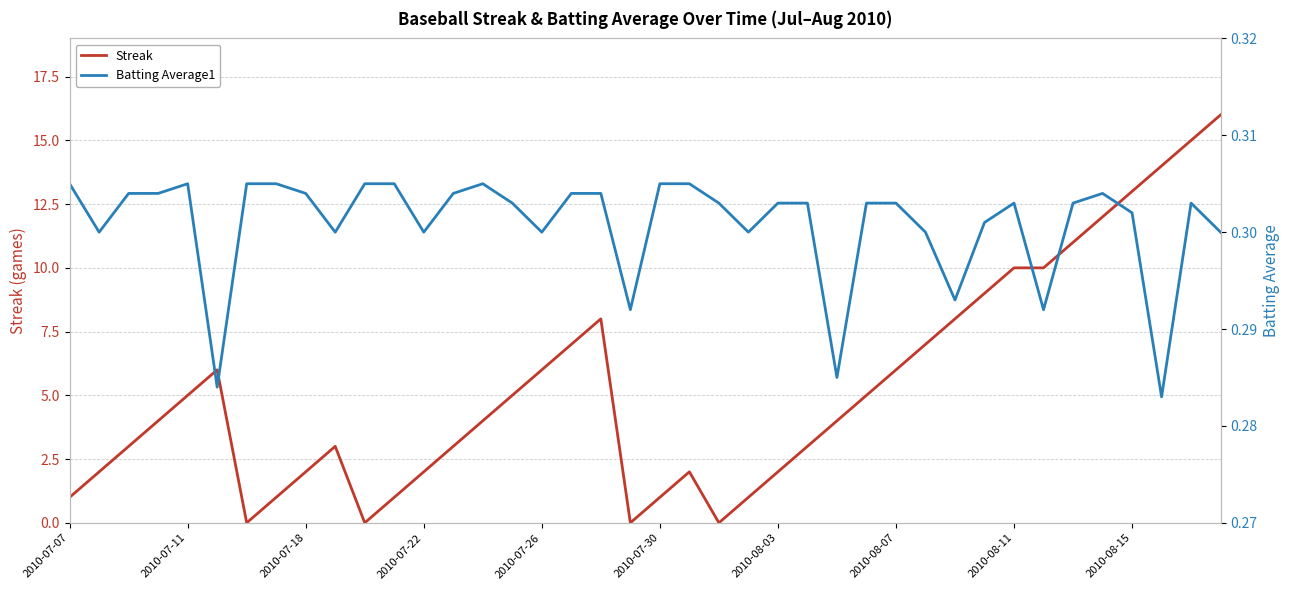

In Streak, how many points are higher than both neighbors (excluding endpoints)?

4